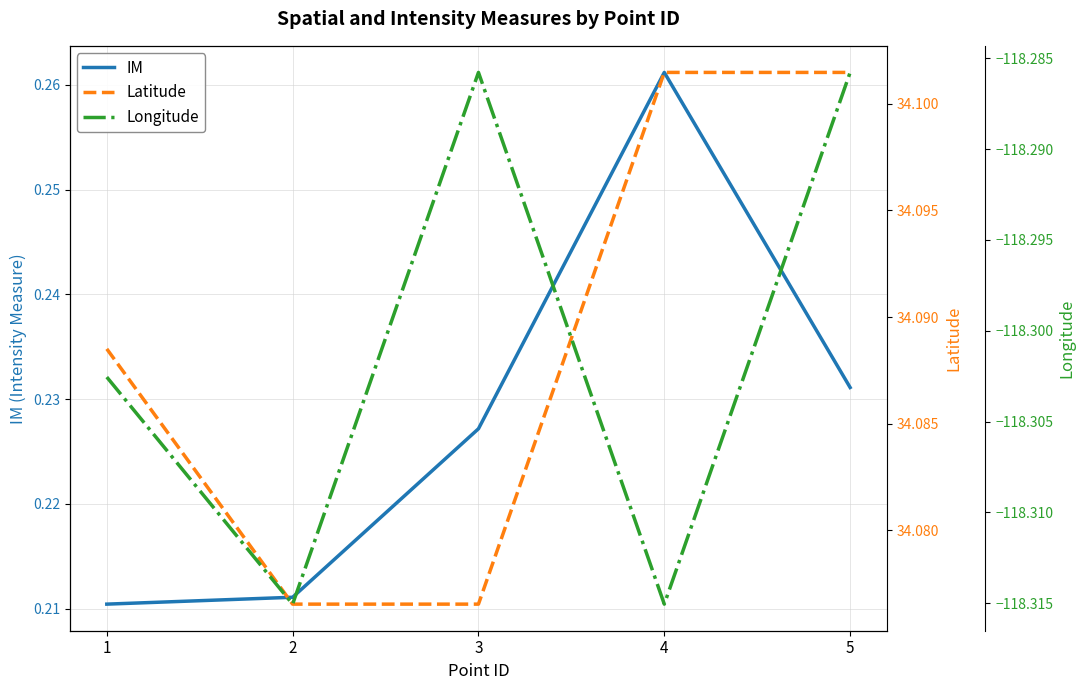

What is the value of the Longitude point at the 5th from the left?

-118.3